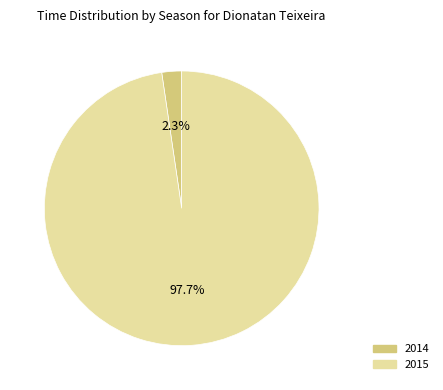

How many slices are in this pie chart?

2